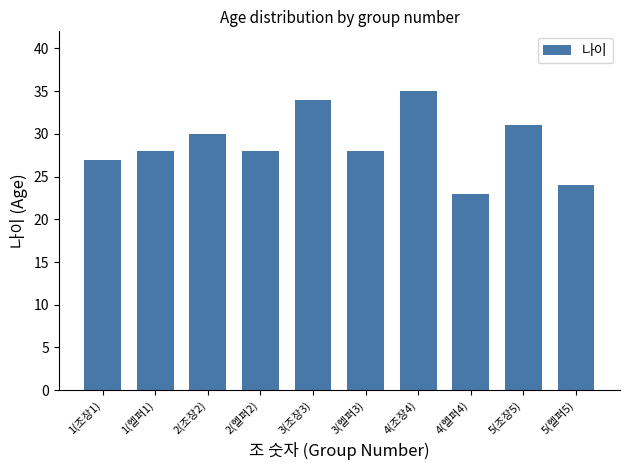

What is the label of the 3rd bar from the right?

4(헬퍼4)